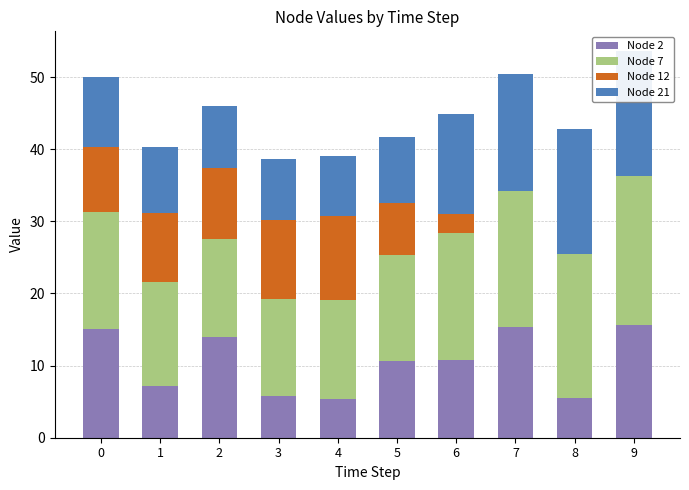

What is the value of the Node 7 bar at the 7th from the left?

17.6